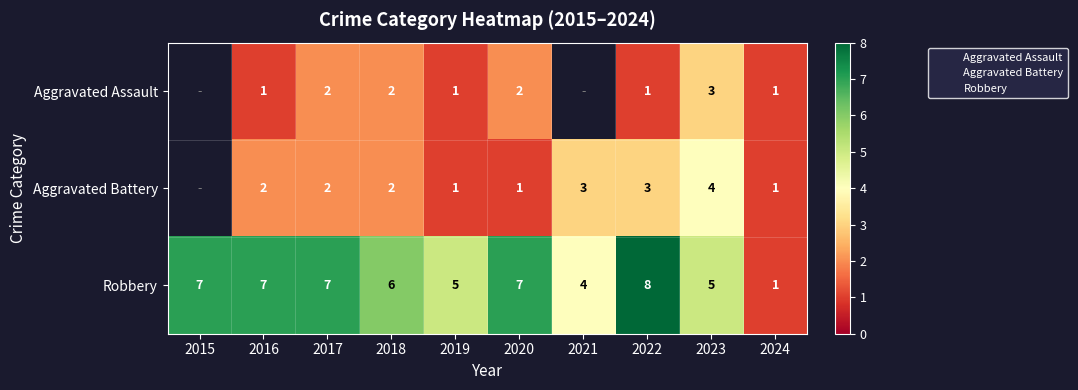

Where does the Robbery series first go above 7?

2022